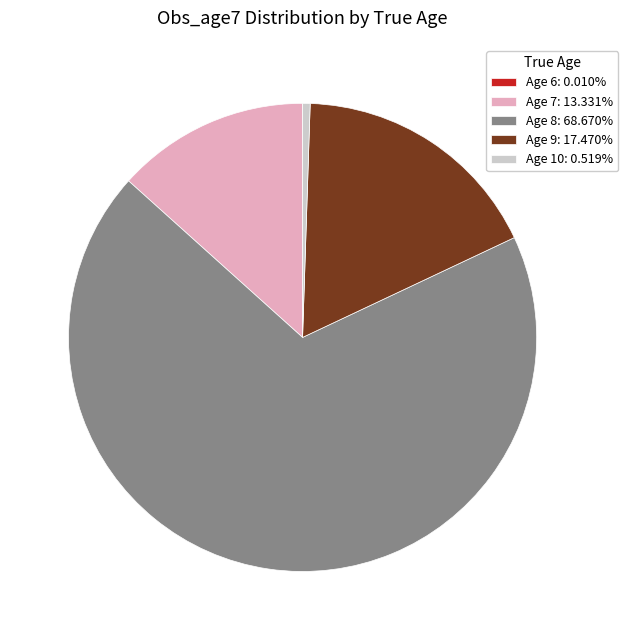

Is there any slice that represents more than half of the pie?

Yes